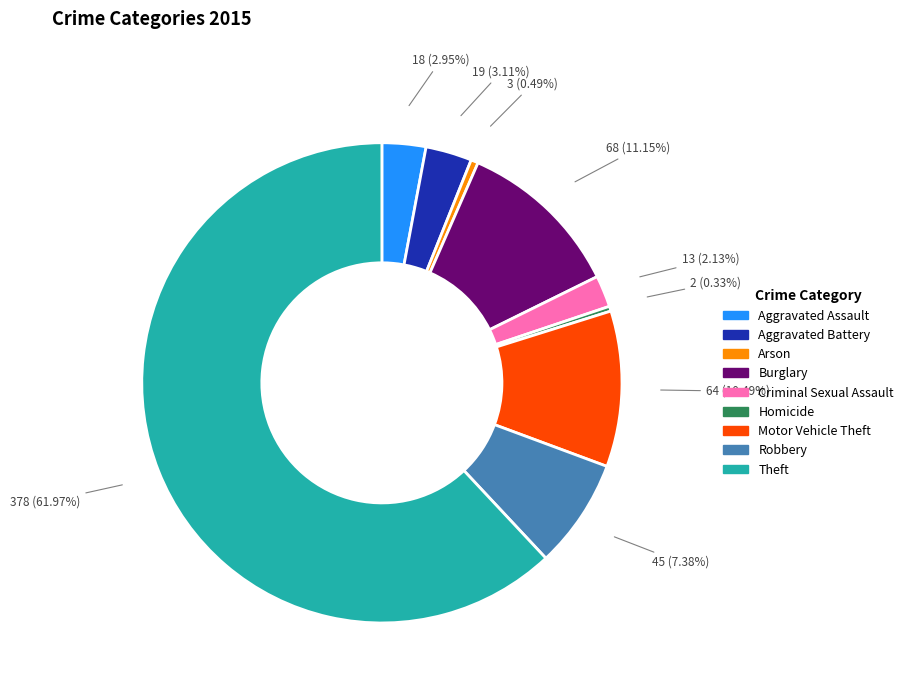

What is the largest slice in the pie chart?

Theft